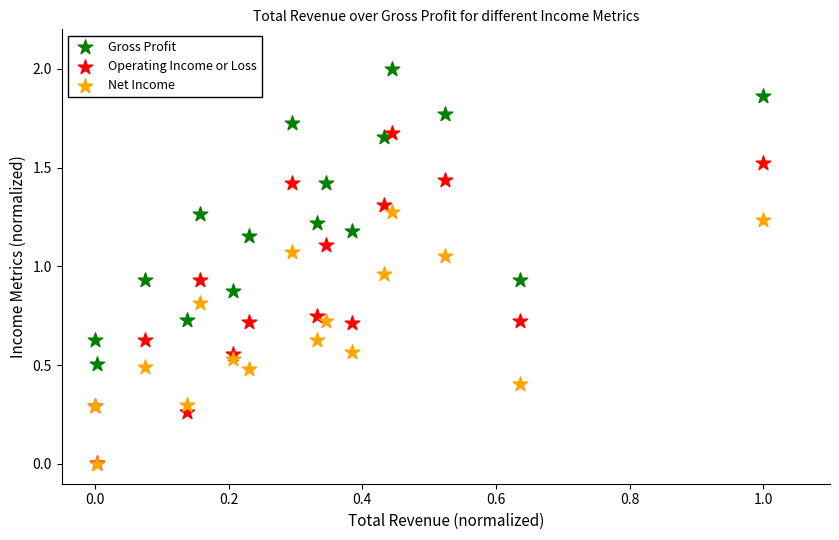

Which series has the largest Y range (max minus min)?

Operating Income or Loss